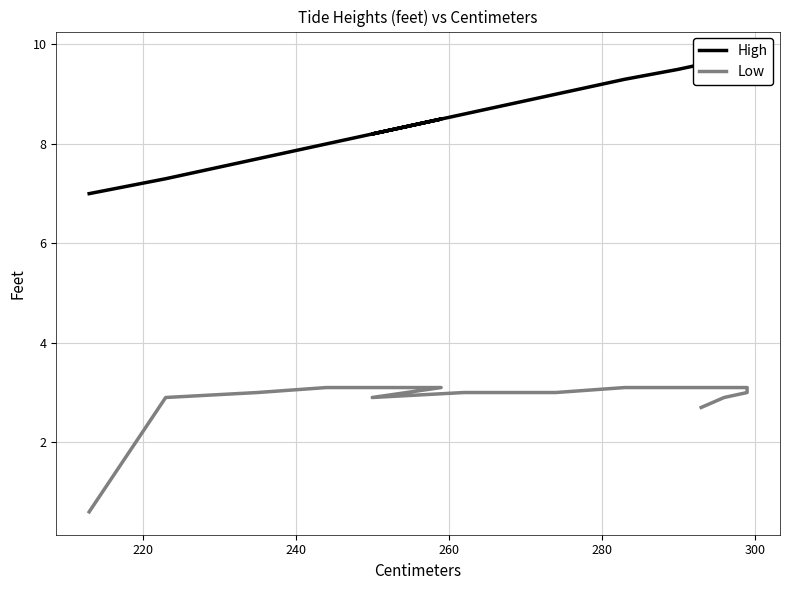

How many interior local valleys does the High series have?

1